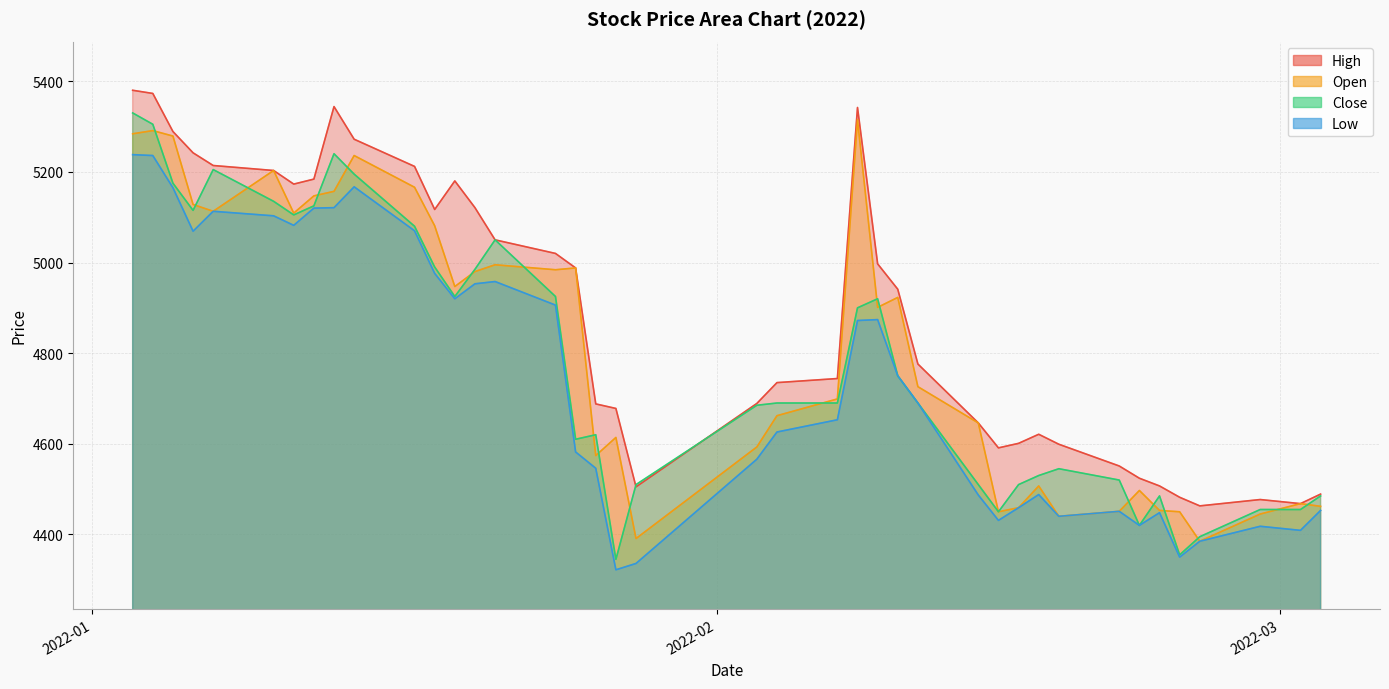

What is the greatest value displayed?

5380